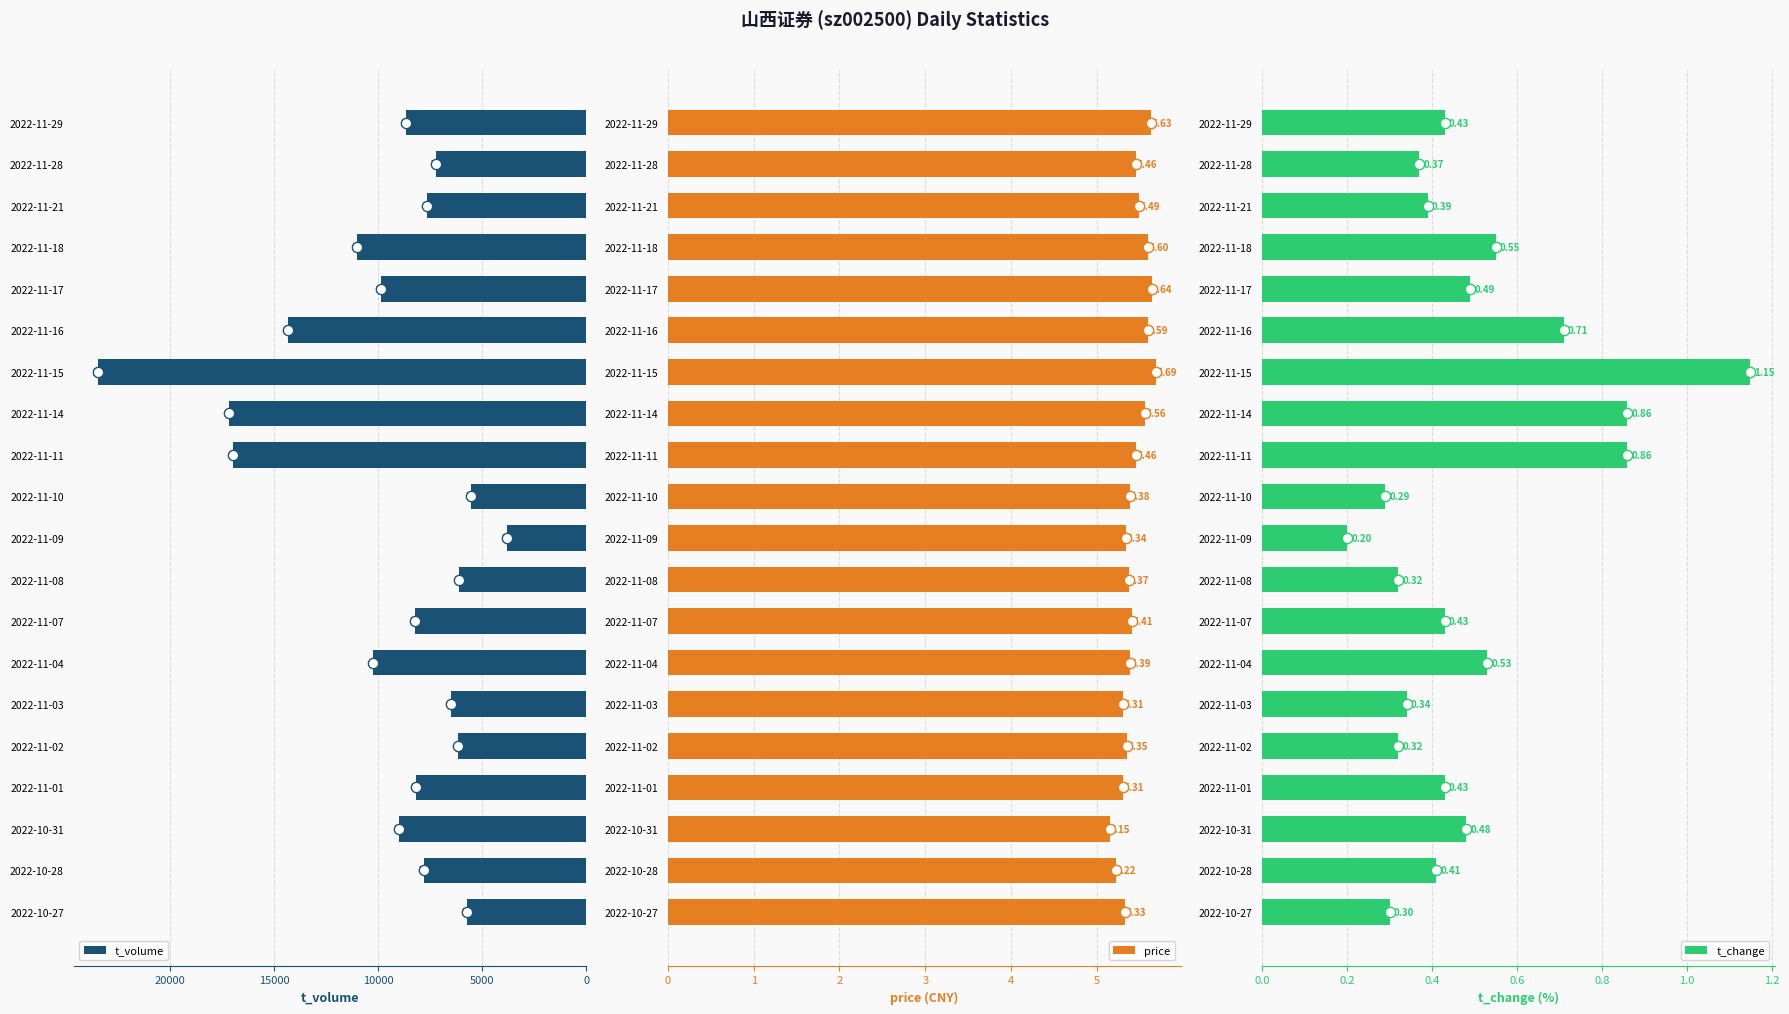

Which series has the largest Y range (max minus min)?

t_volume